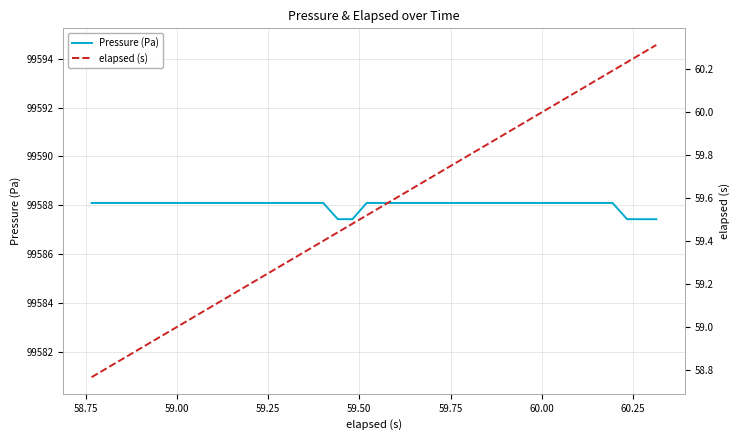

What is the highest value of the Pressure (Pa) series?

99588.1